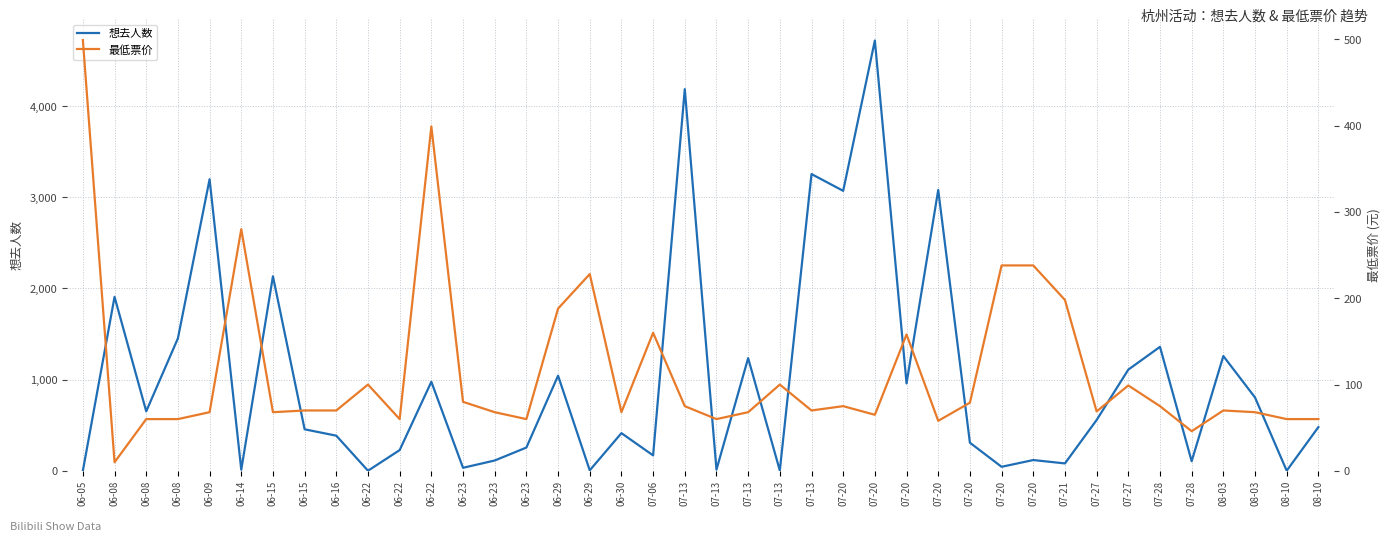

What is the maximum value for 想去人数?

4718